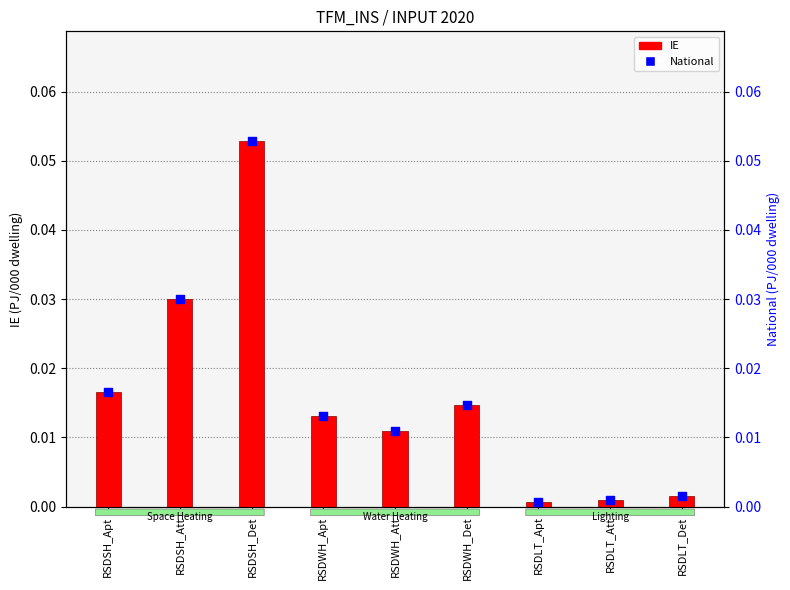

Which series has the largest Y range (max minus min)?

IE